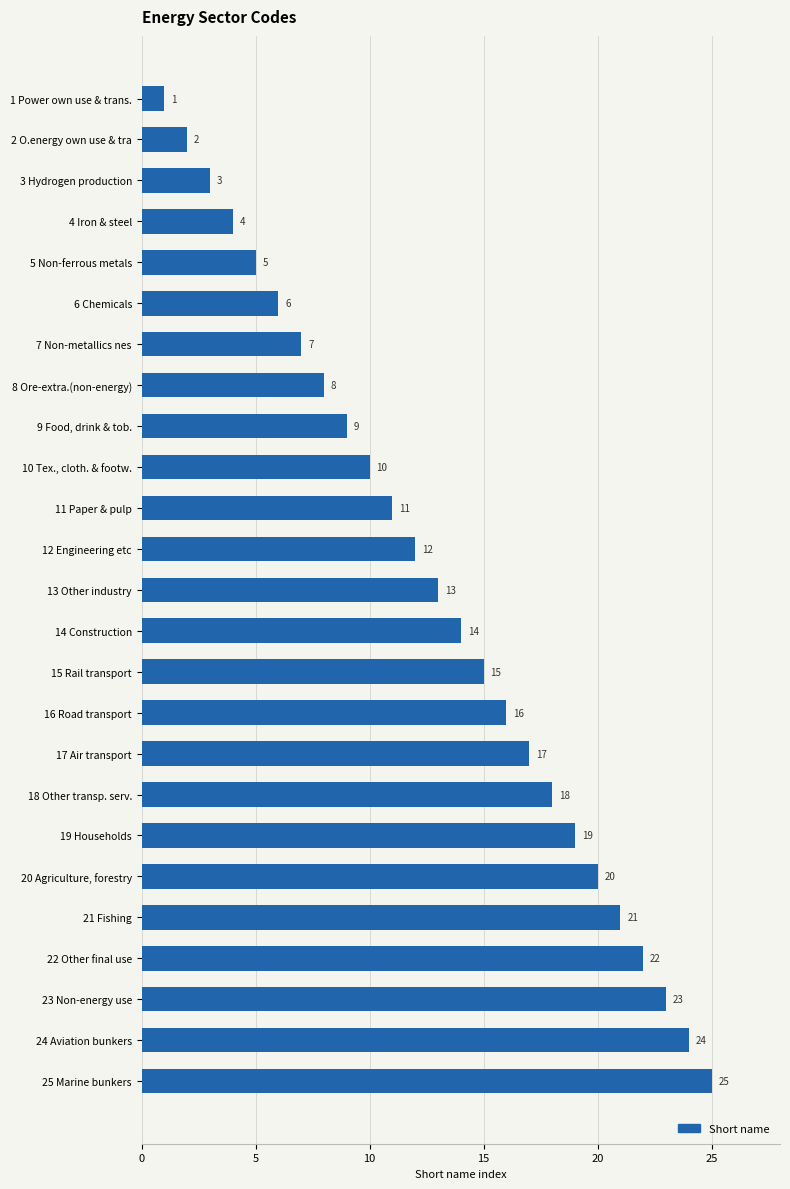

The value at 6 Chemicals is 6. True or false?

True